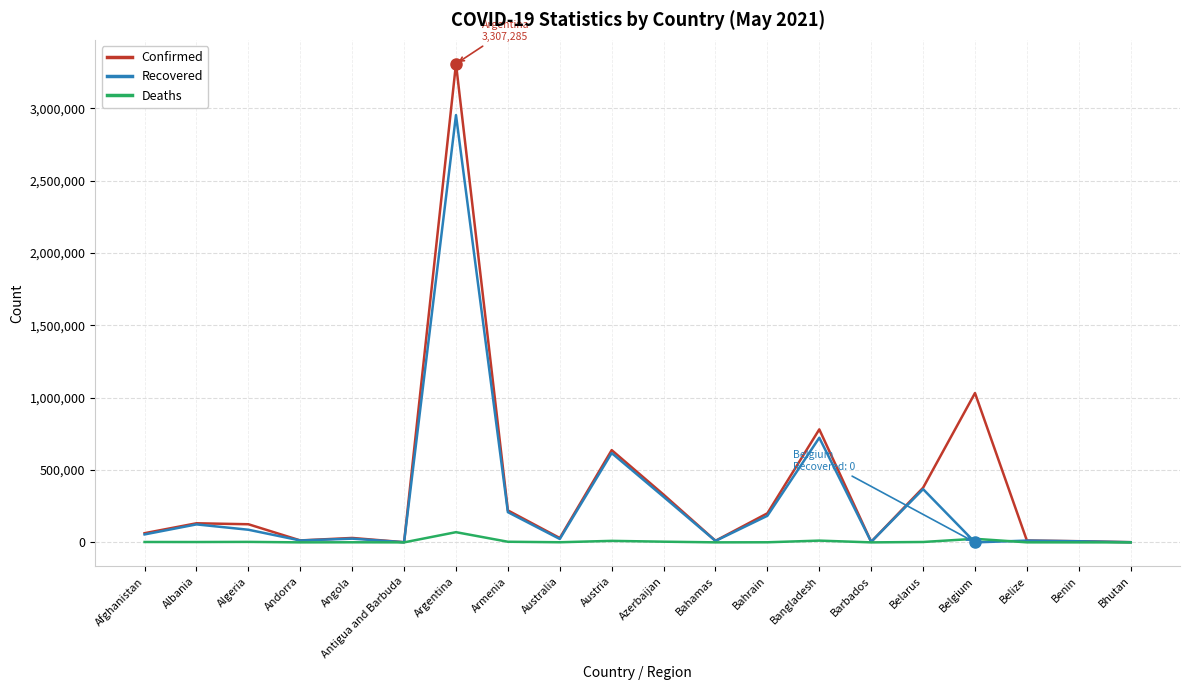

The value of Recovered at Belize is 12337. True or false?

True